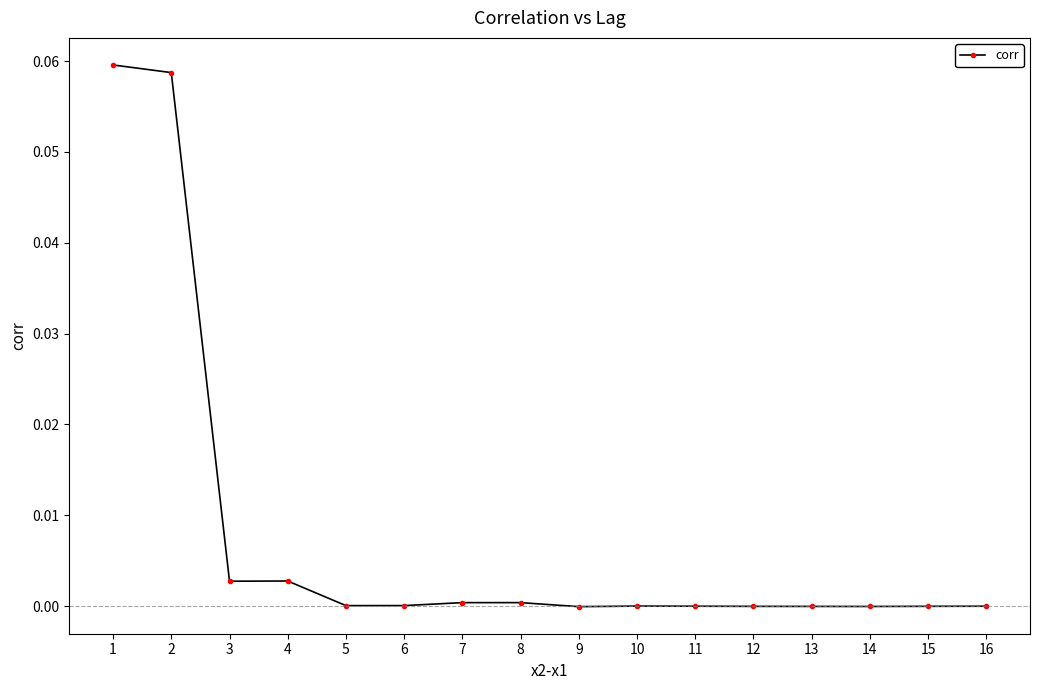

Is it true that the value at 7 is 0.0?

True